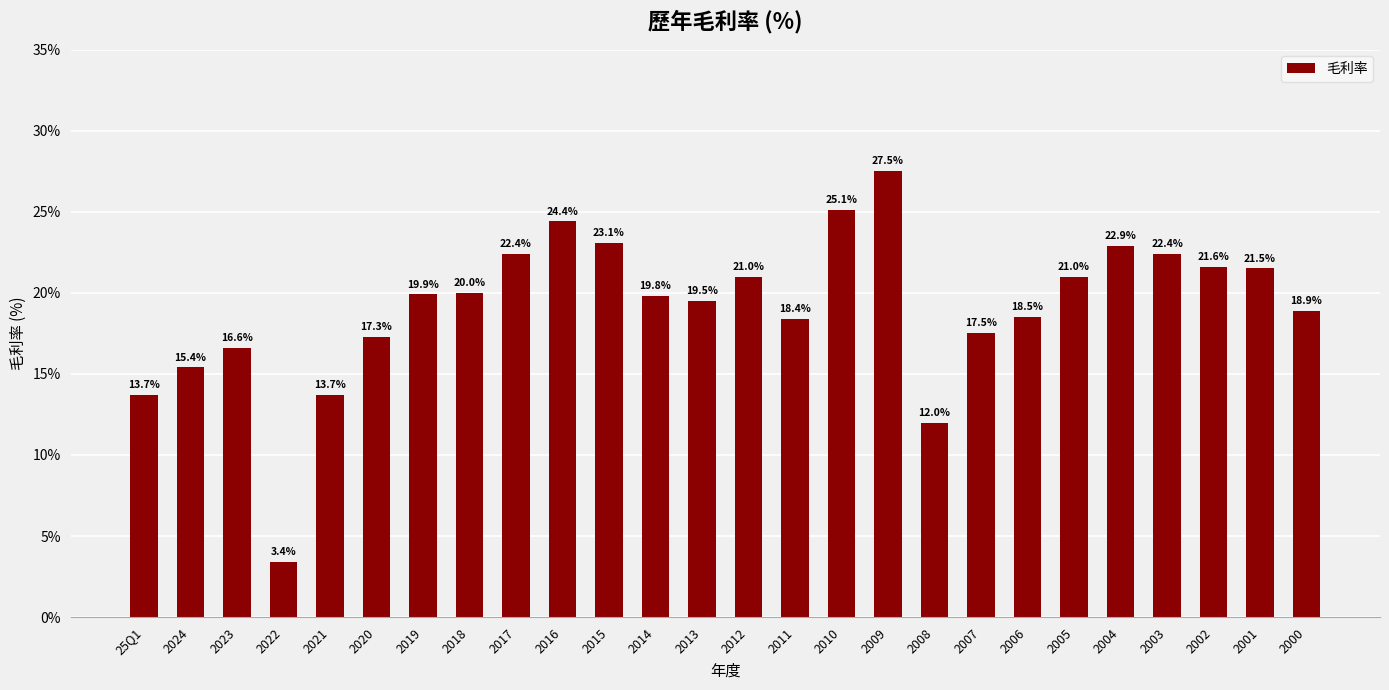

Which has a higher value, 2016 or 2014?

2016